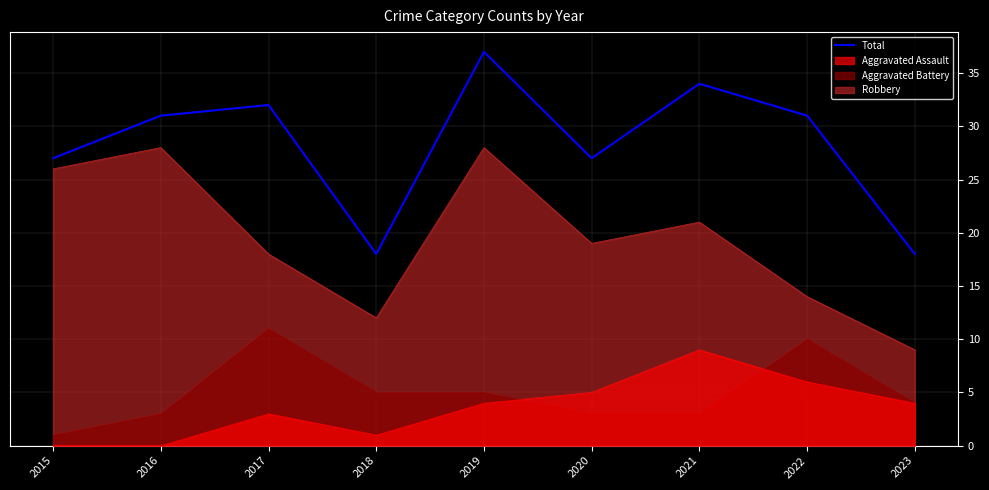

What is the difference between the maximum and second lowest values?

19